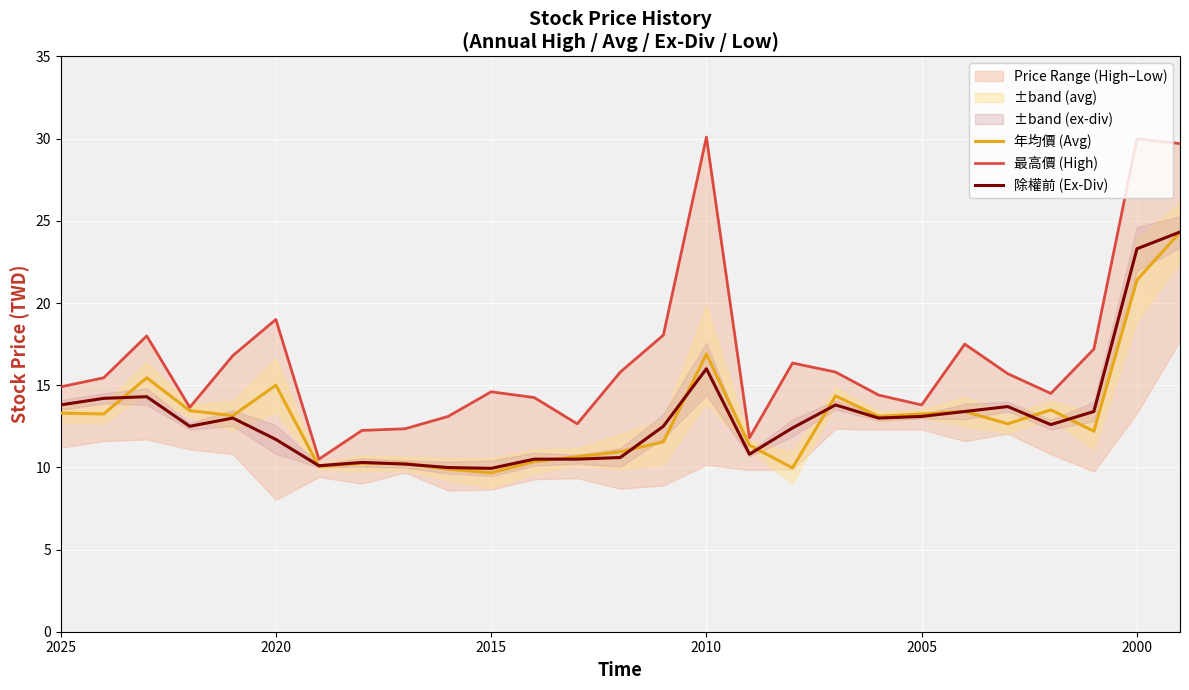

What is the approximate value of 年均價 (Avg) at 2010?

16.9